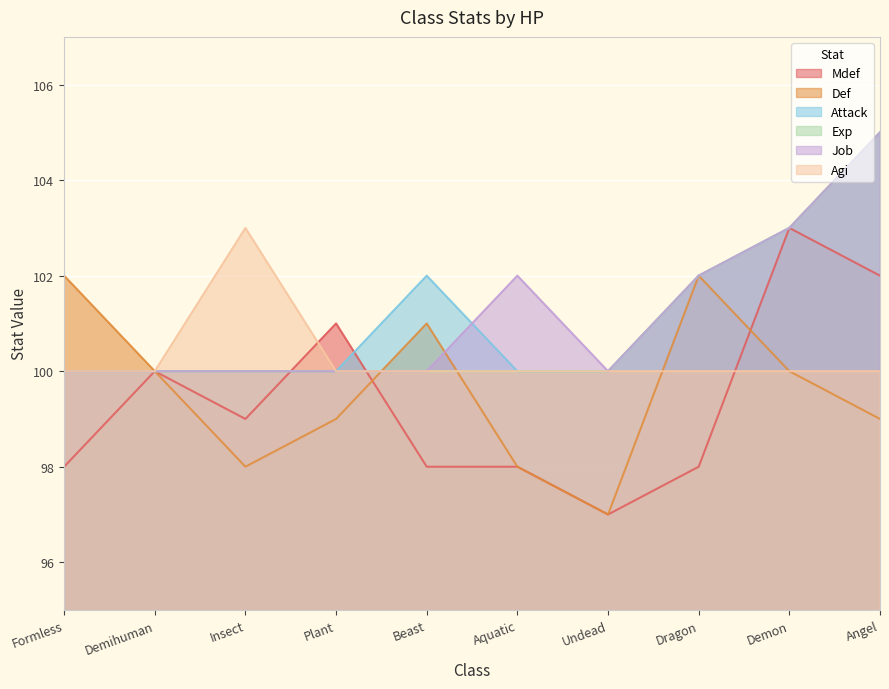

What is the difference between the Def values at Plant and Formless?

3